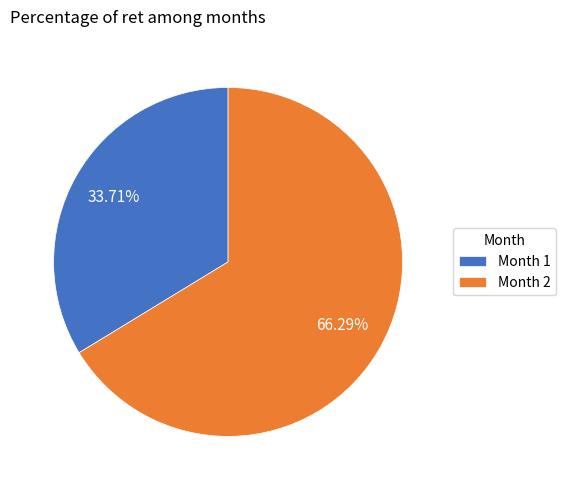

What is the smallest slice in the pie chart?

Month 1